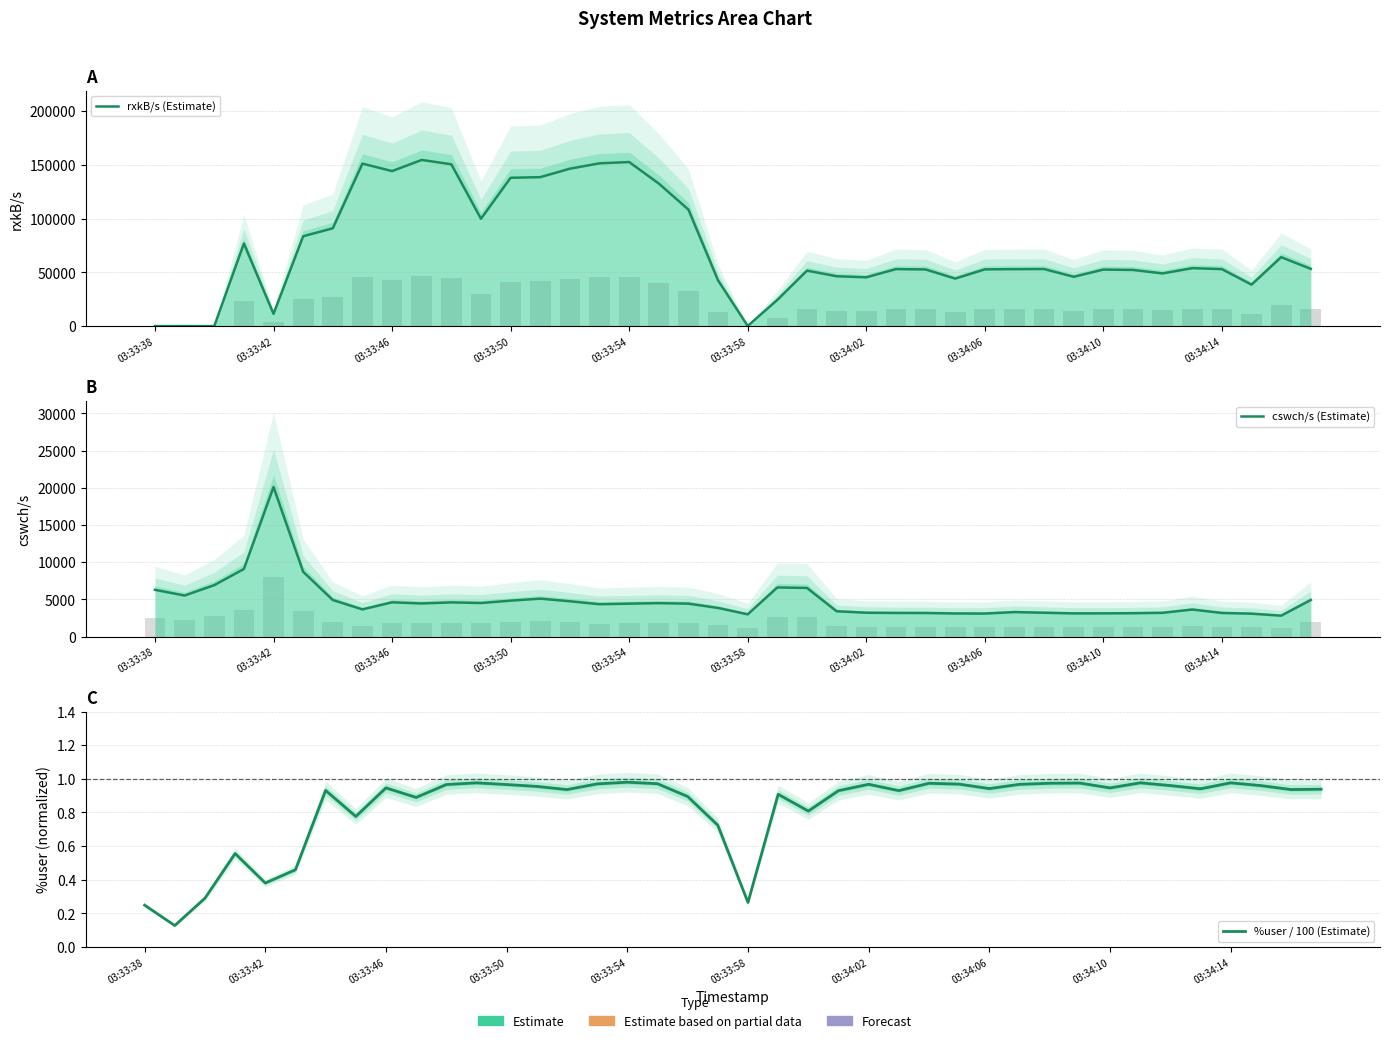

Reading left to right, what are all the values shown in this chart?

rxkB/s (Estimate): 1.7	11.1	0.4	76792.3	11414.1	83534.8	90919.8	151026.8	144101.7	154448.2	150396.9	99775.8	137882.3	138451.8	146314.5	151324.6	152494.3	132493.8	108294.2	42472.8	138.2	24381.4	51576.4	46354.3	45346.8	52972.1	52670.7	44165.6	52741.5	52932.8	53032.2	45828.6	52543.1	52189.9	48972.3	53855.5	52959.6	38545.3	64076.2	53194.1
cswch/s (Estimate): 6284.0	5516.0	6911.0	9082.0	20093.0	8707.0	4911.0	3651.0	4603.0	4449.0	4595.0	4510.0	4826.0	5096.0	4744.0	4349.0	4426.0	4491.0	4424.0	3846.0	2989.0	6601.0	6536.0	3400.0	3203.0	3175.0	3165.0	3104.0	3092.0	3291.0	3202.0	3113.0	3119.0	3139.0	3192.0	3632.0	3173.0	3077.0	2809.0	4916.0
%user / 100 (Estimate): 0.2	0.1	0.3	0.6	0.4	0.5	0.9	0.8	0.9	0.9	1.0	1.0	1.0	1.0	0.9	1.0	1.0	1.0	0.9	0.7	0.3	0.9	0.8	0.9	1.0	0.9	1.0	1.0	0.9	1.0	1.0	1.0	0.9	1.0	1.0	0.9	1.0	1.0	0.9	0.9